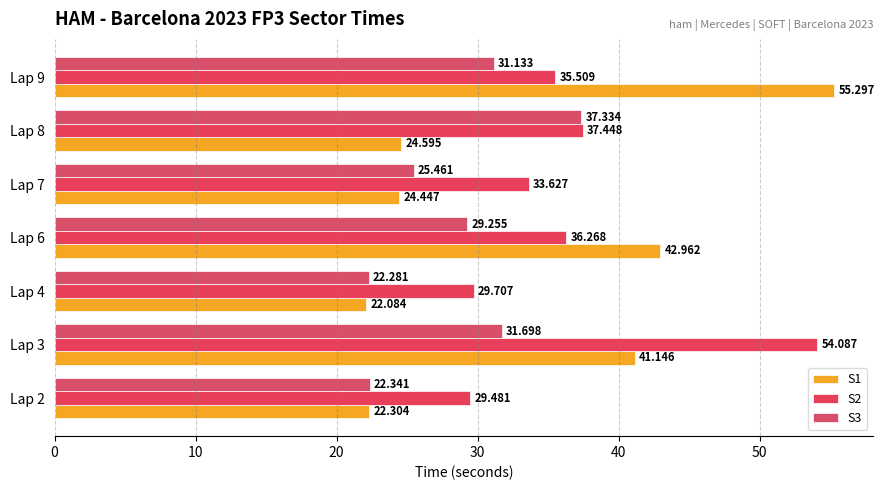

List the series in order of their overall mean, highest first.

S2, S1, S3